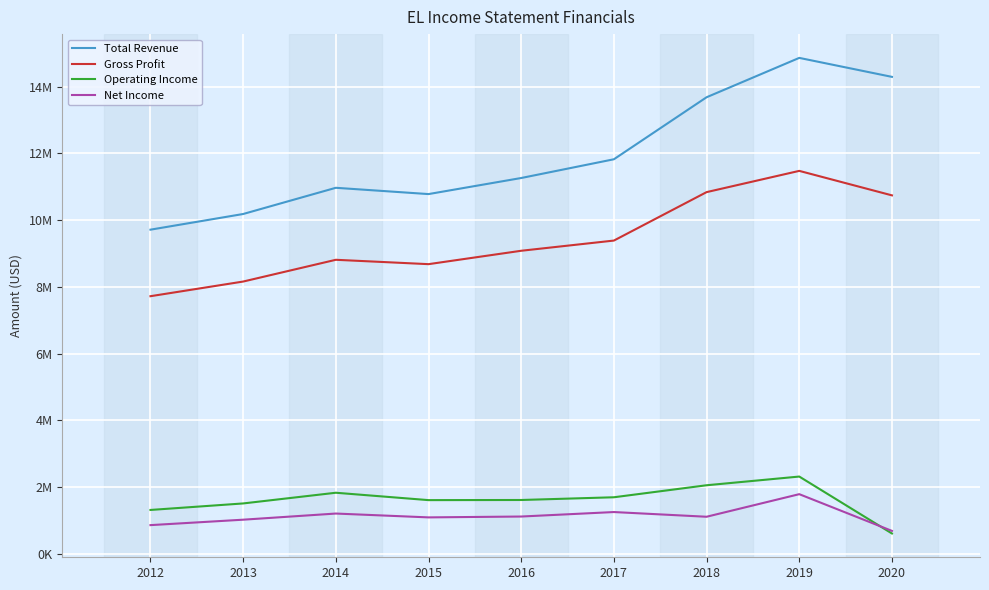

Is the value of Total Revenue at 2012 greater than the value of Gross Profit at 2016?

Yes